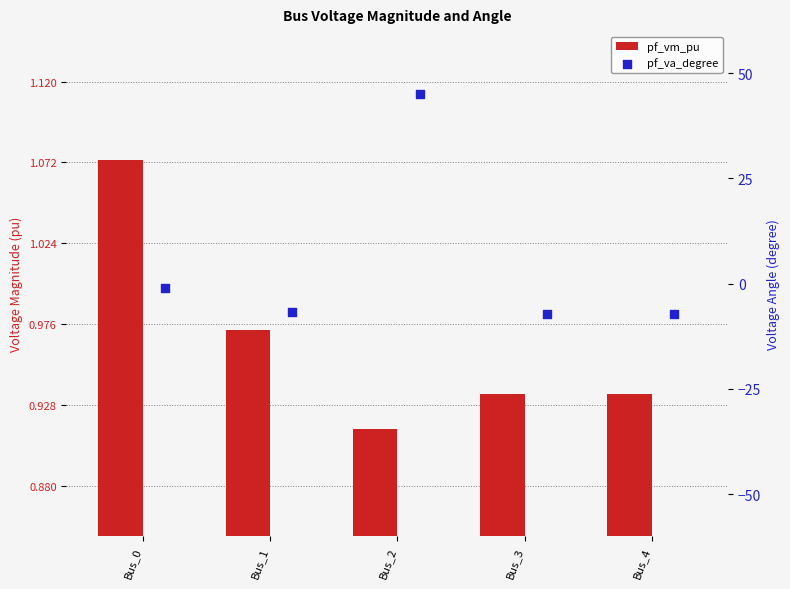

Which series has the widest spread of Y values?

pf_va_degree